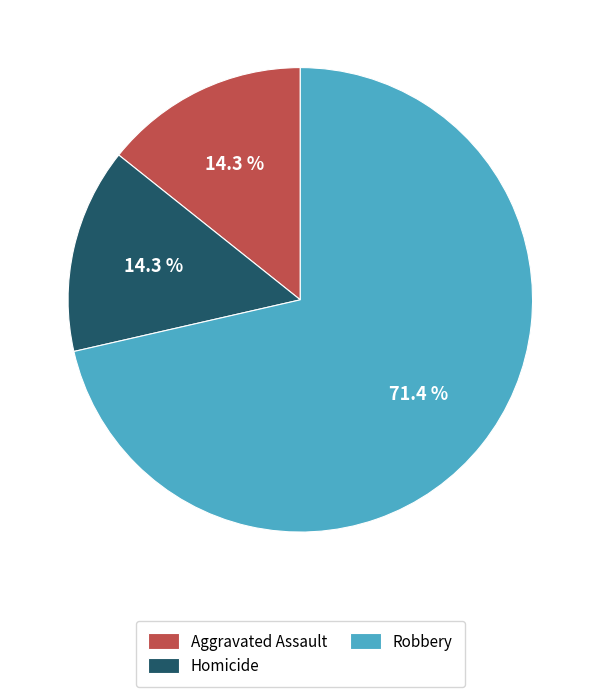

How many slices are in this pie chart?

3